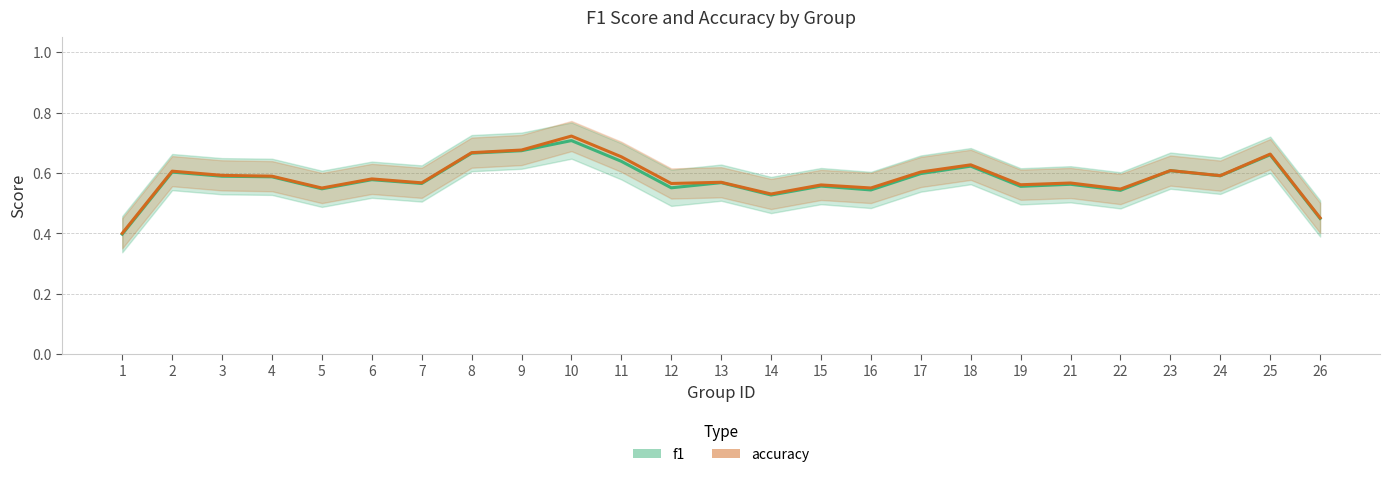

The value of accuracy at 7 is 0.2. True or false?

False